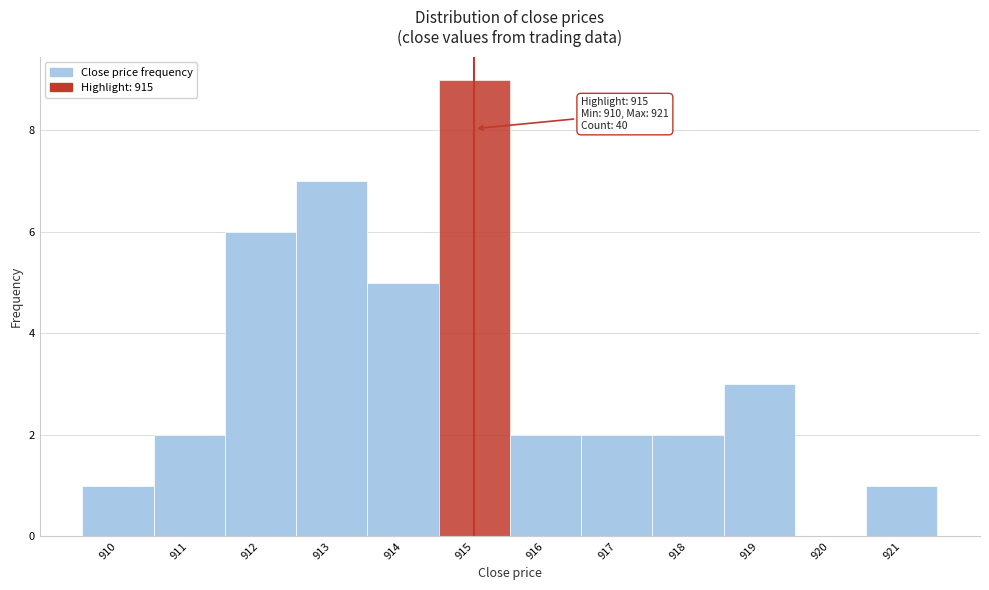

Which range on the x-axis has the tallest bar?

914.5 to 915.5